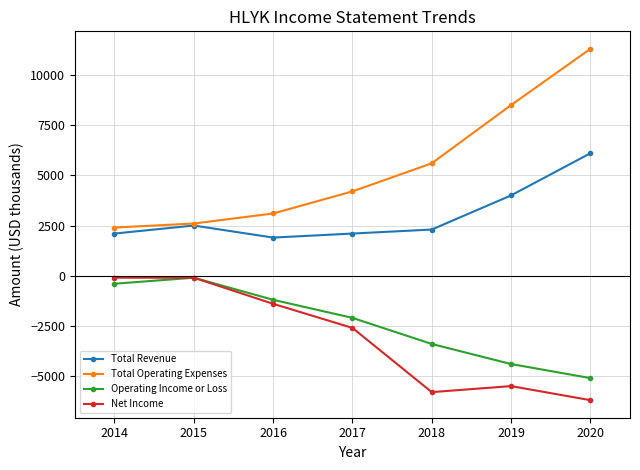

True or false: Total Revenue and Operating Income or Loss intersect in this chart.

False